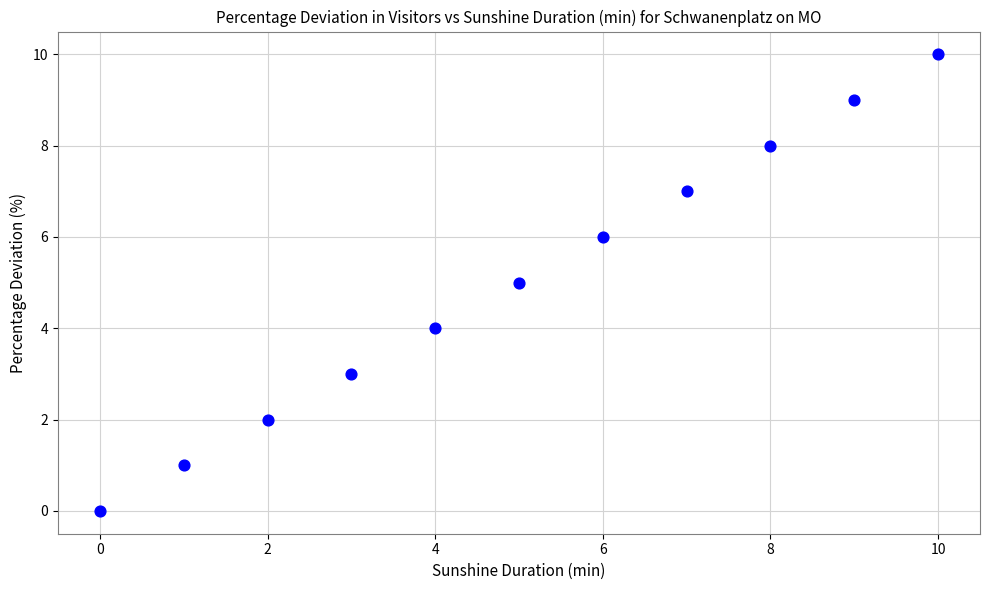

What is the range of Y values (max minus min)?

10